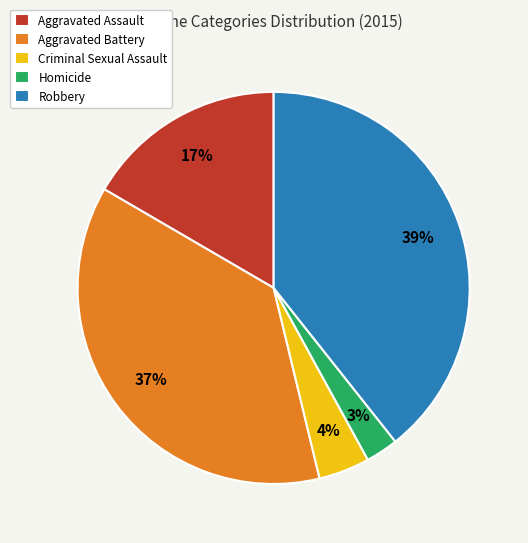

Which category has the smallest portion of the pie?

Homicide